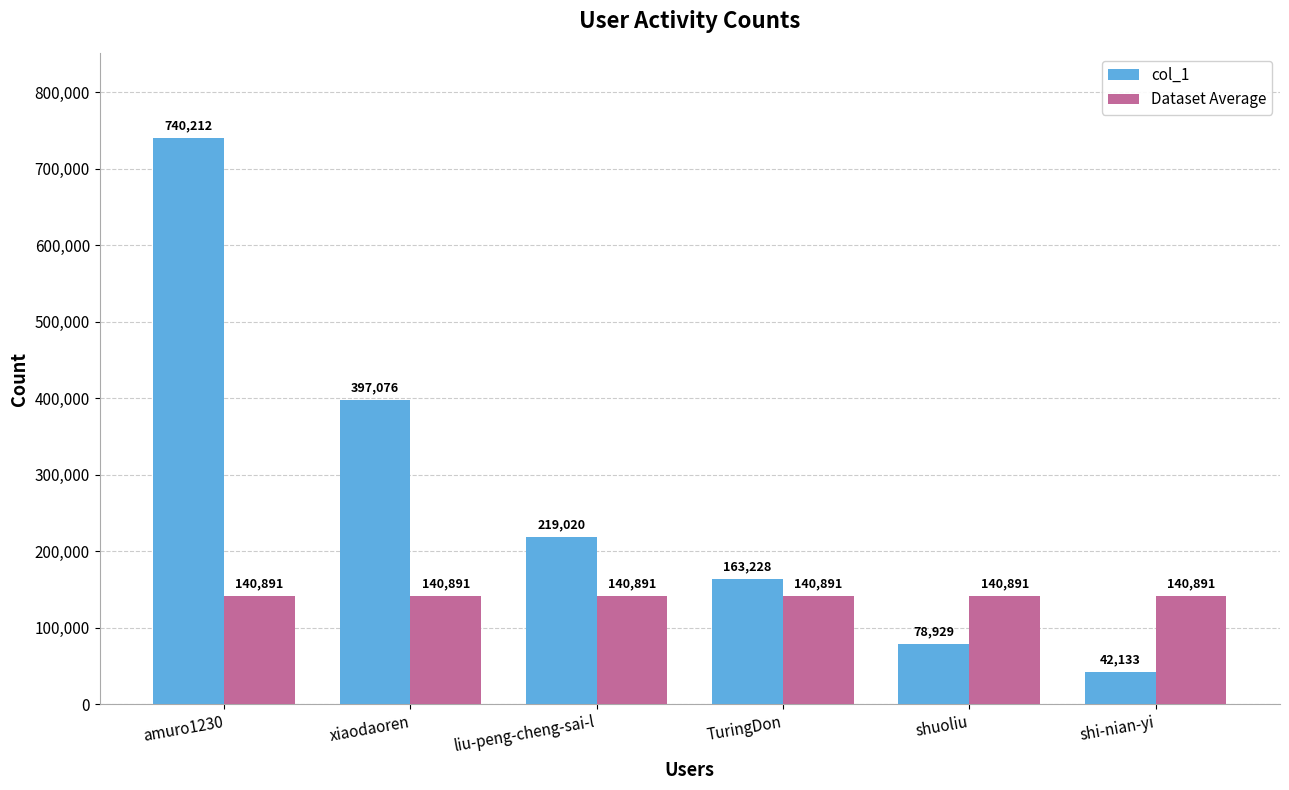

Which series has the widest spread of values?

col_1